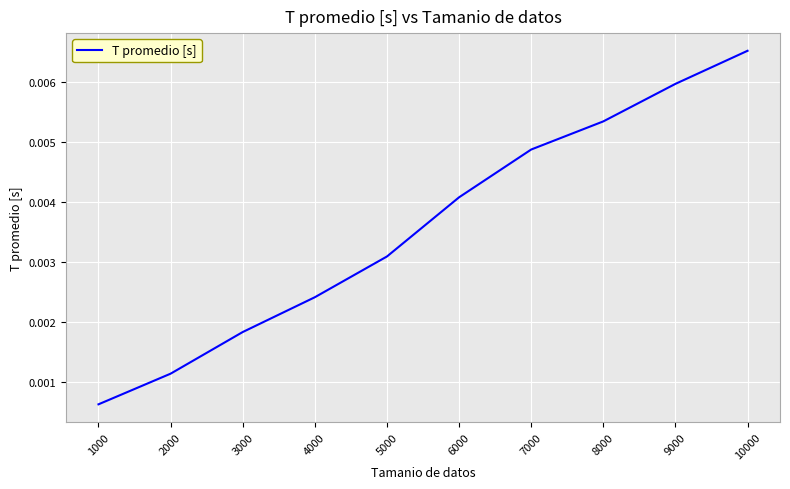

Which has a higher value, 6000 or 9000?

9000